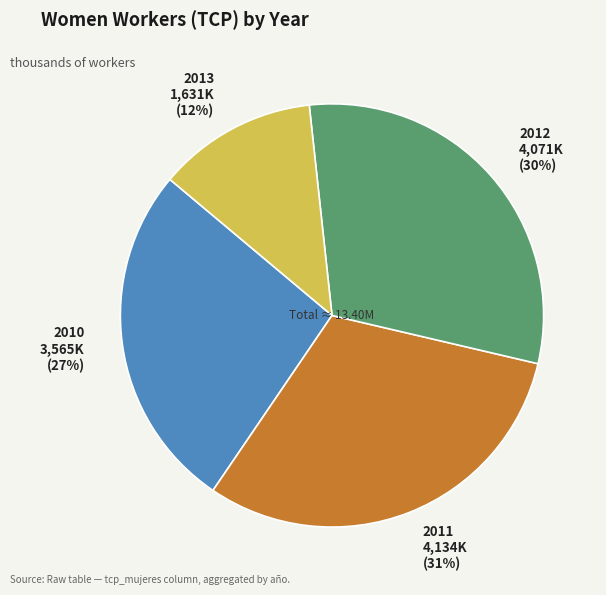

How many segments does this pie chart have?

4